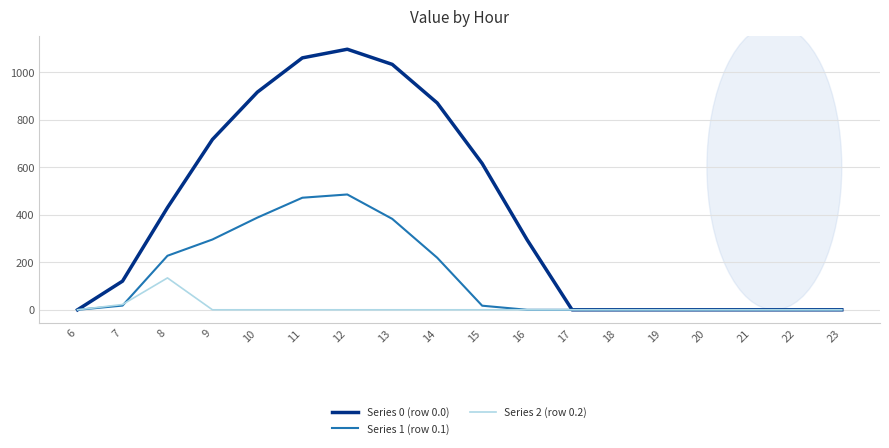

Which series has the largest range (max minus min)?

Series 0 (row 0.0)